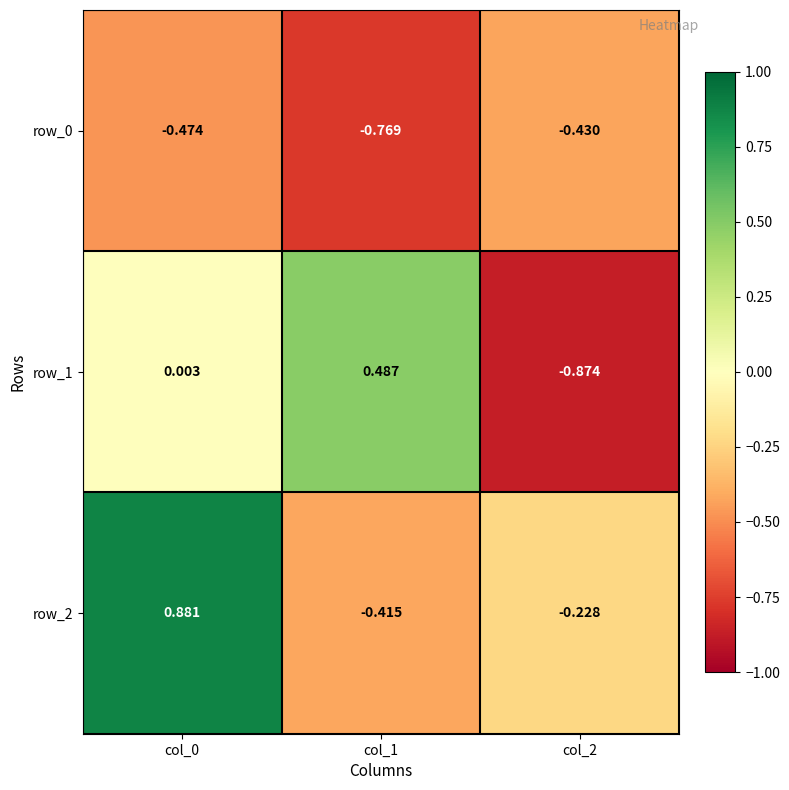

Is the value of row_1 at col_1 greater than the value of row_0 at col_1?

Yes